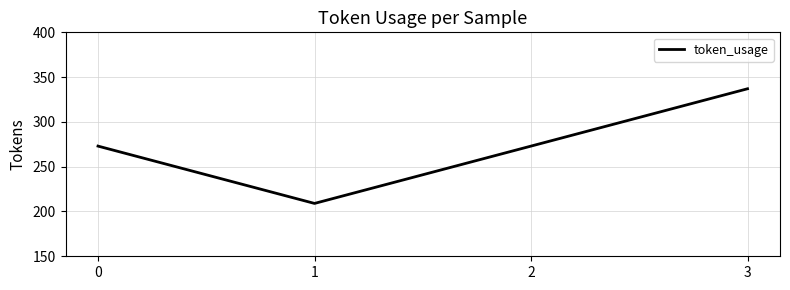

How many values are between 273 and 337?

3